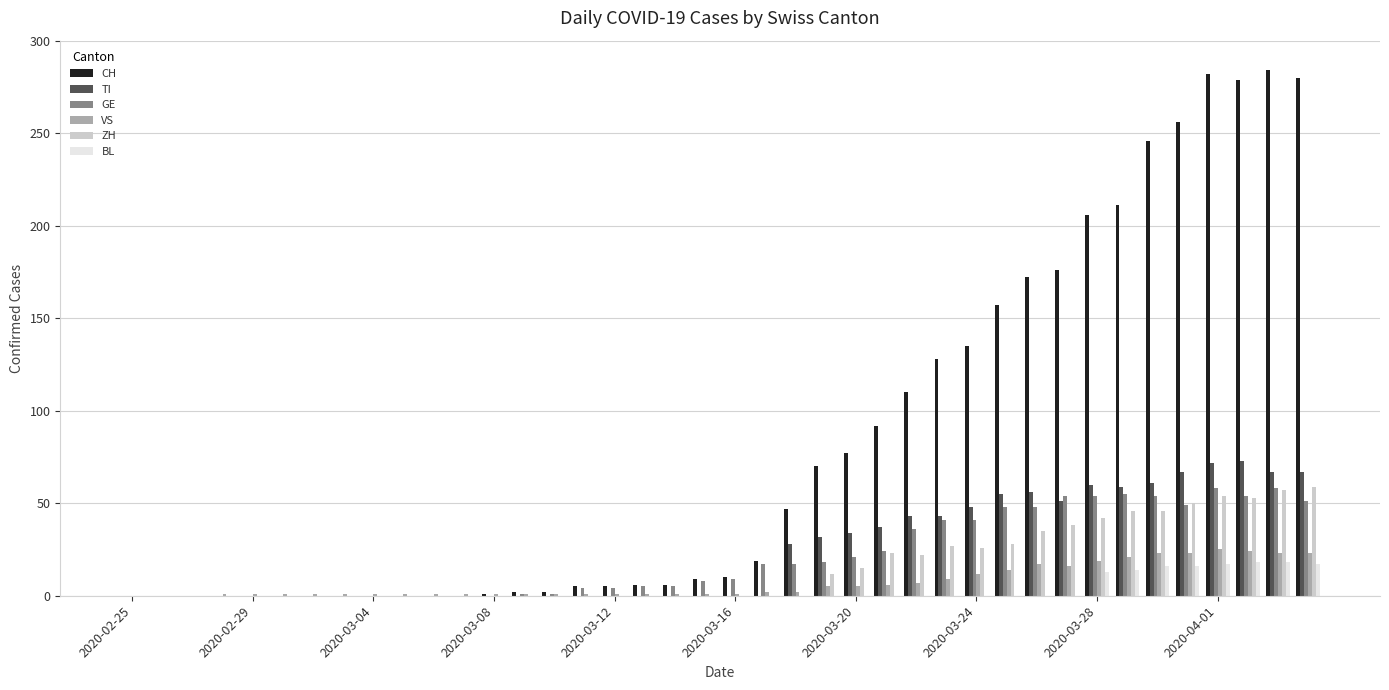

Which series has the widest spread of values?

CH